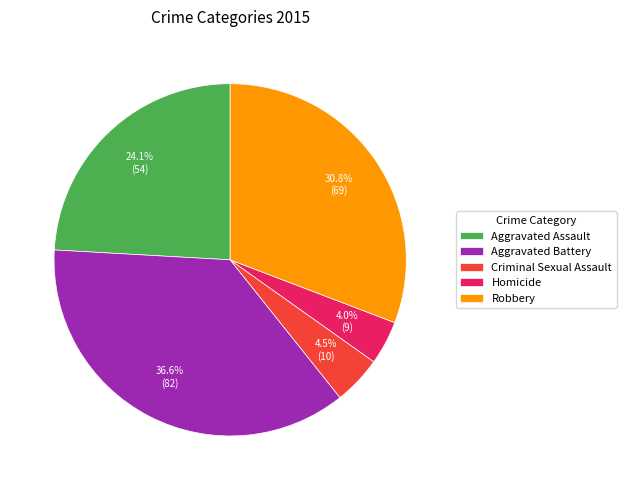

Which category has the biggest portion of the pie?

Aggravated Battery